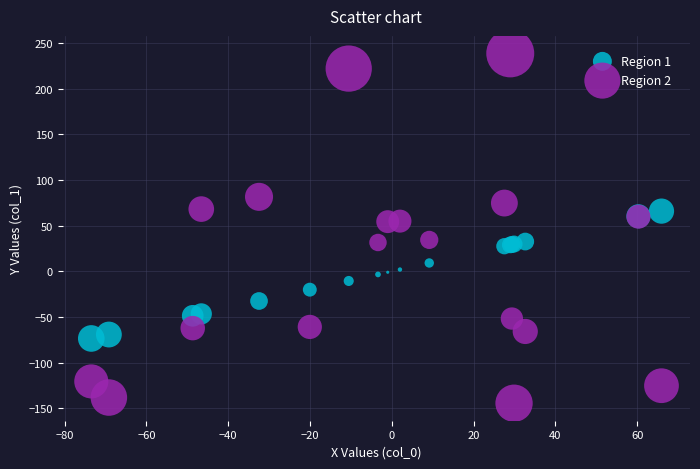

Which series reaches the minimum Y coordinate?

Region 2